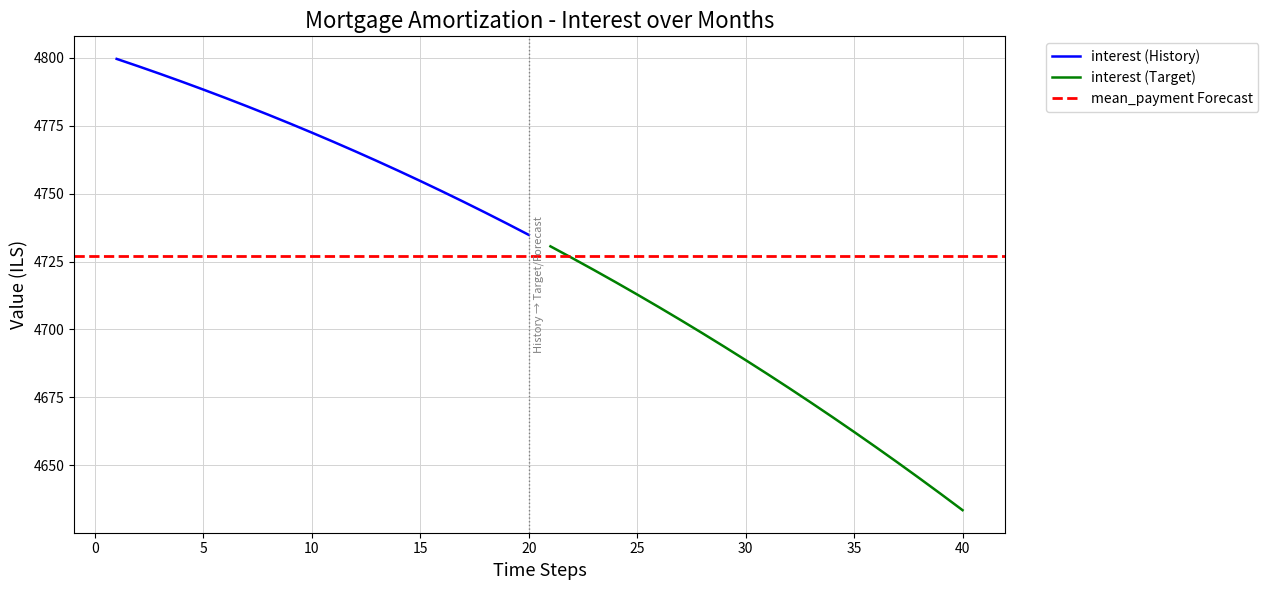

Which category has the lowest value in the interest (History) series?

20